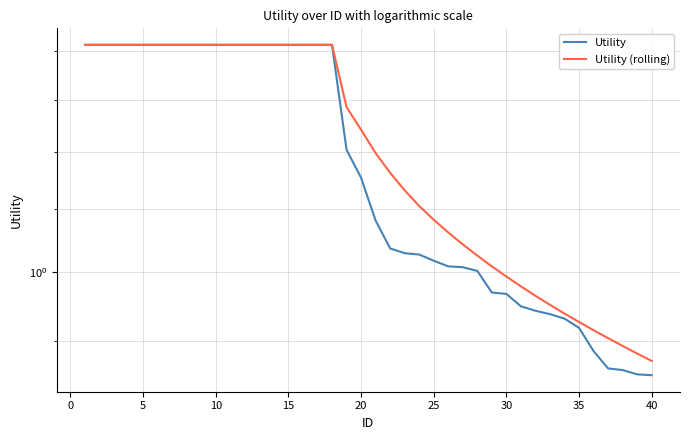

How many data points in Utility are above 1?

28